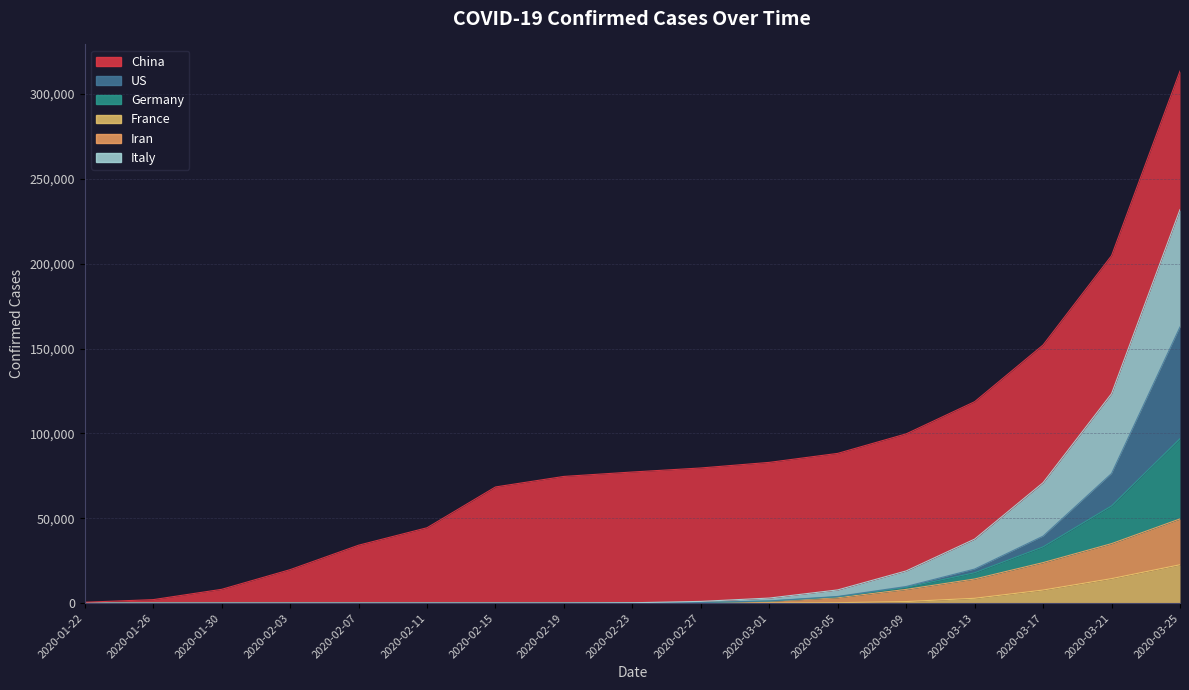

Rank the categories by France value from highest to lowest.

2020-03-25, 2020-03-21, 2020-03-17, 2020-03-13, 2020-03-09, 2020-03-05, 2020-03-01, 2020-02-27, 2020-02-15, 2020-02-19, 2020-02-23, 2020-02-11, 2020-02-03, 2020-02-07, 2020-01-30, 2020-01-26, 2020-01-22